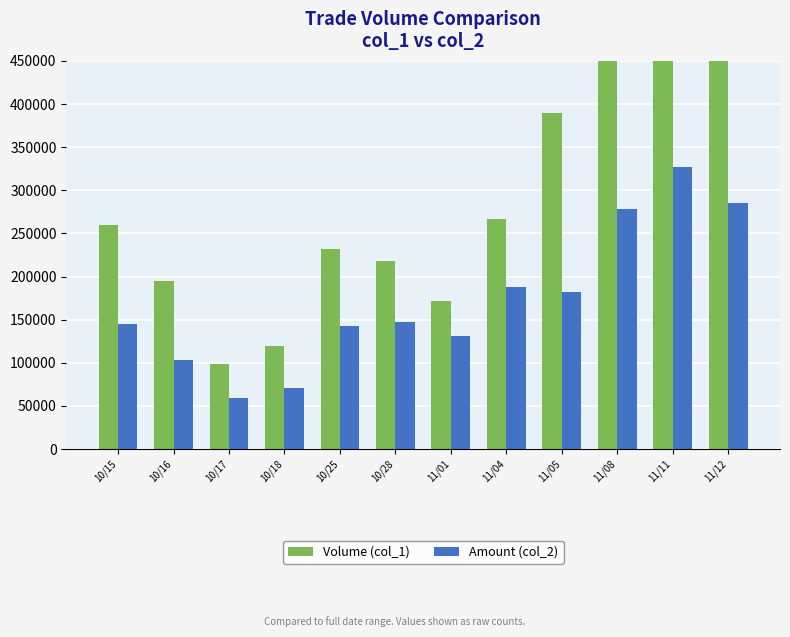

What is the label of the 8th bar from the right?

10/25